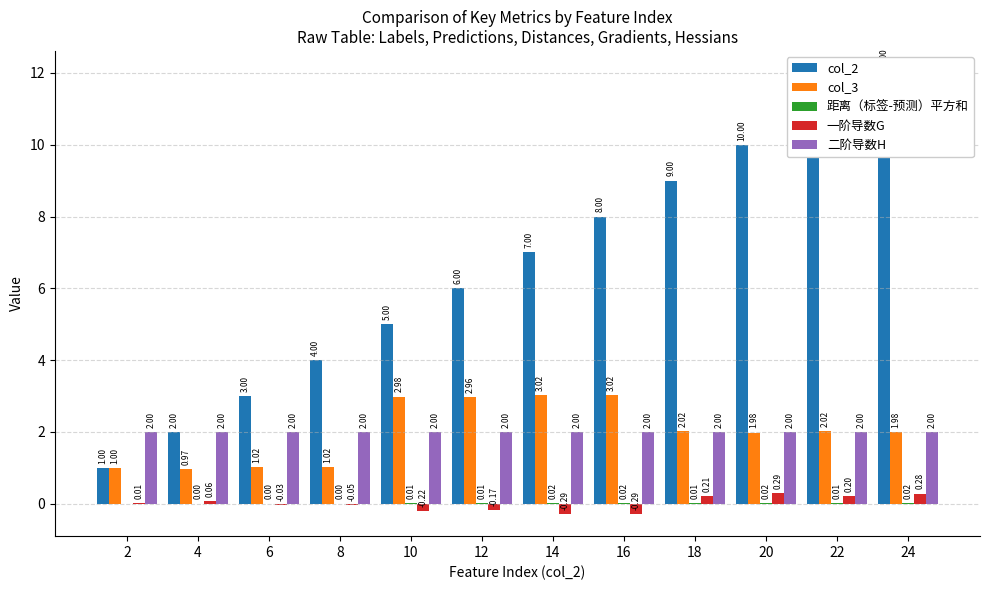

What is the total value across all series at 14?

11.8